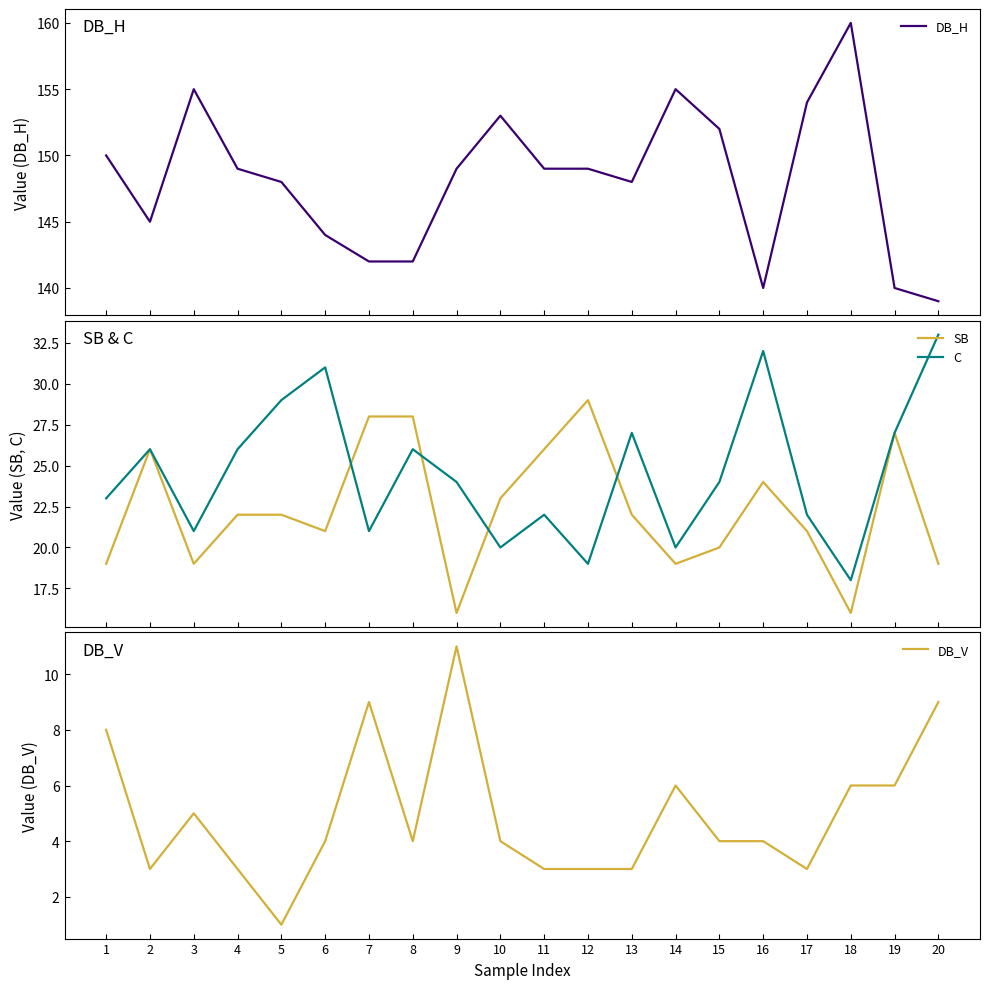

What is the value of the DB_H point at the 1st from the left?

150